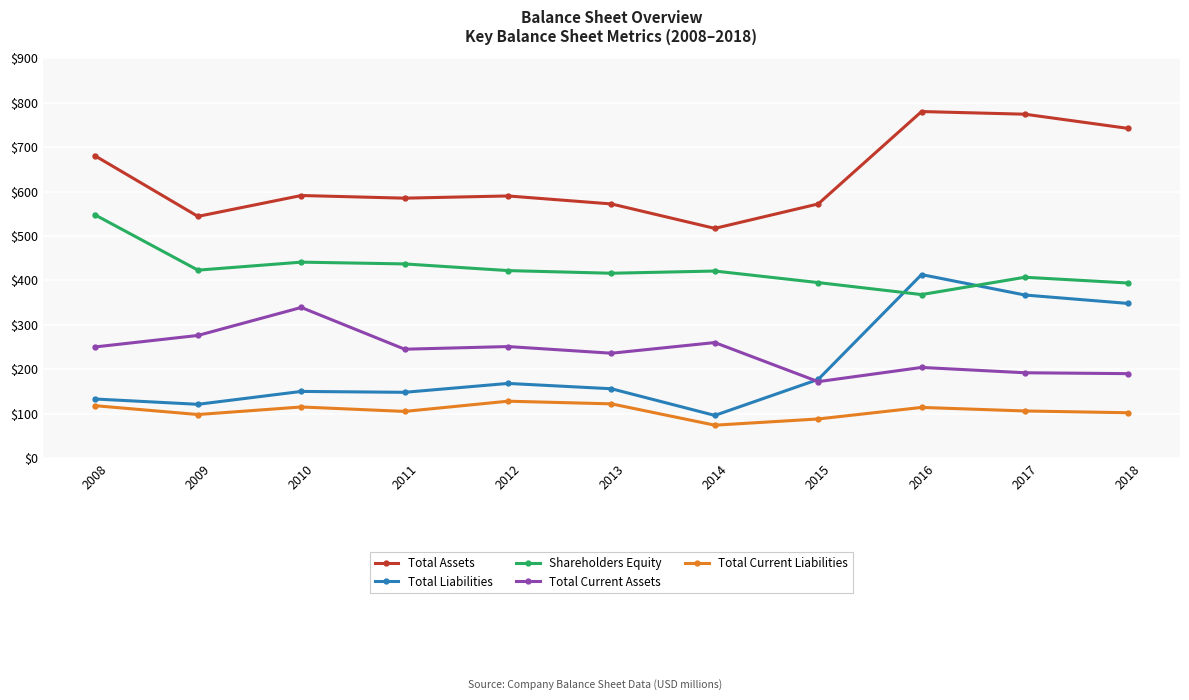

Which series changed the most between 2008 and 2018?

Total Liabilities